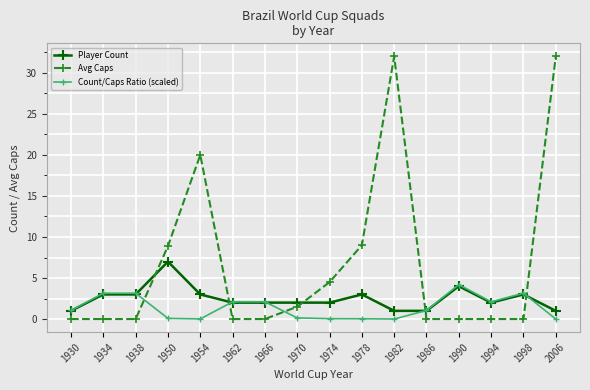

At how many categories does at least one series exceed 5?

5